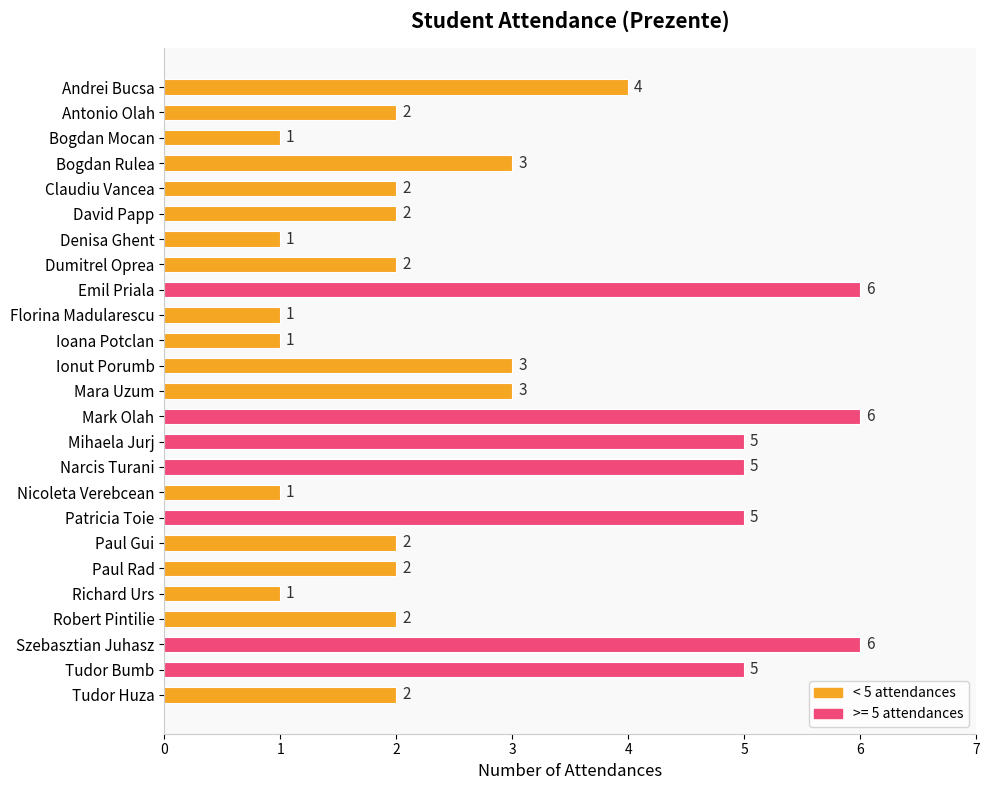

Reading bottom to top, what are all the values shown in this chart?

2	5	6	2	1	2	2	5	1	5	5	6	3	3	1	1	6	2	1	2	2	3	1	2	4